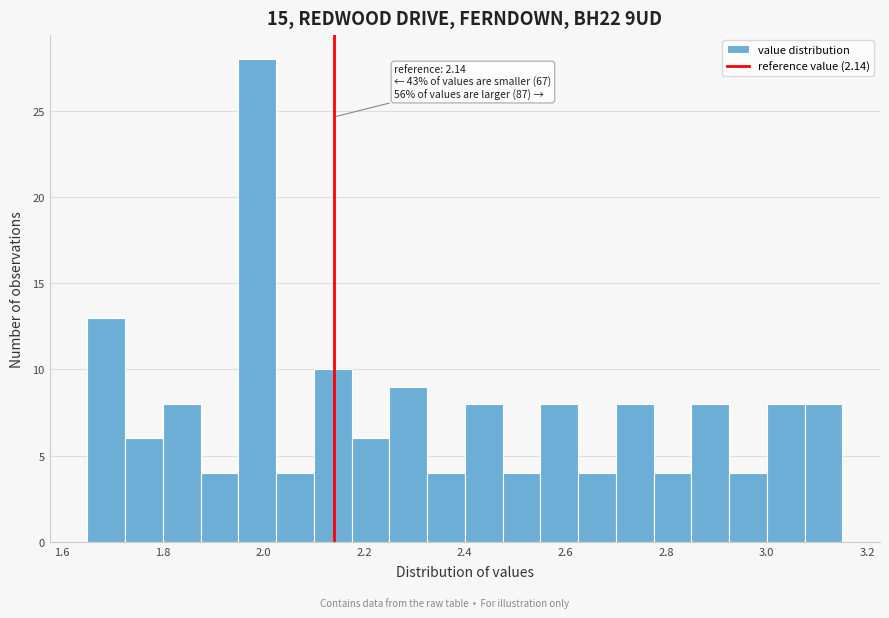

Read against the x-axis, roughly where is the centre of the tallest bar?

1.98